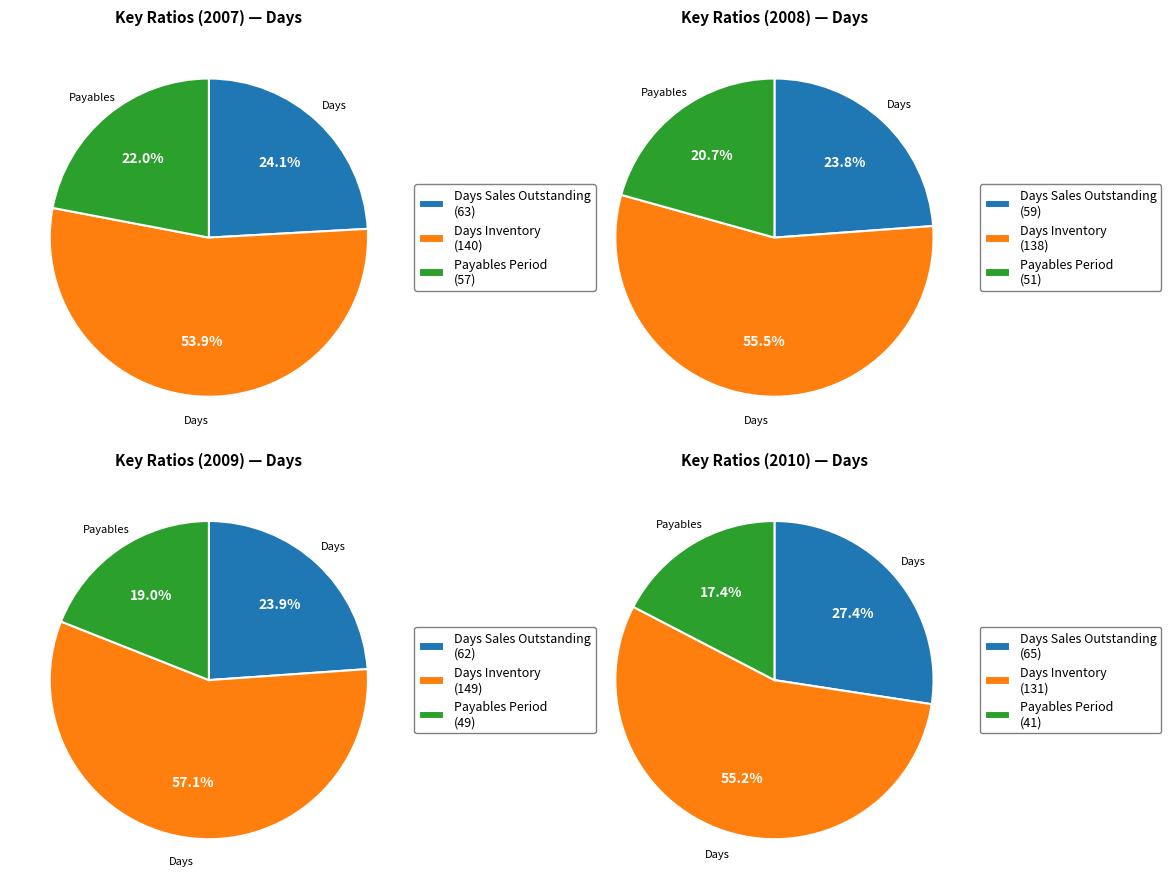

Is it true that Cash Conversion Cycle is 22% of the pie?

False